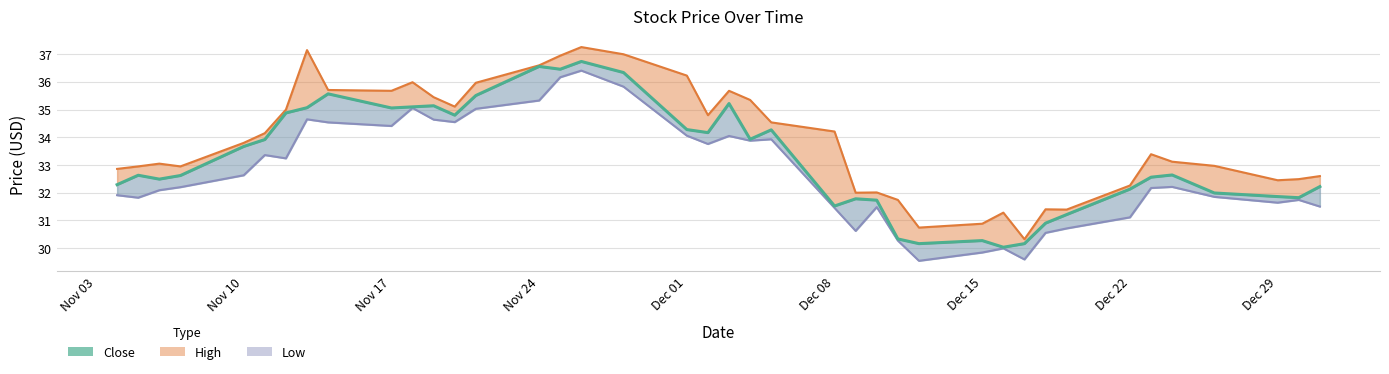

The chart shows a value of 49.3 at 12. True or false?

False